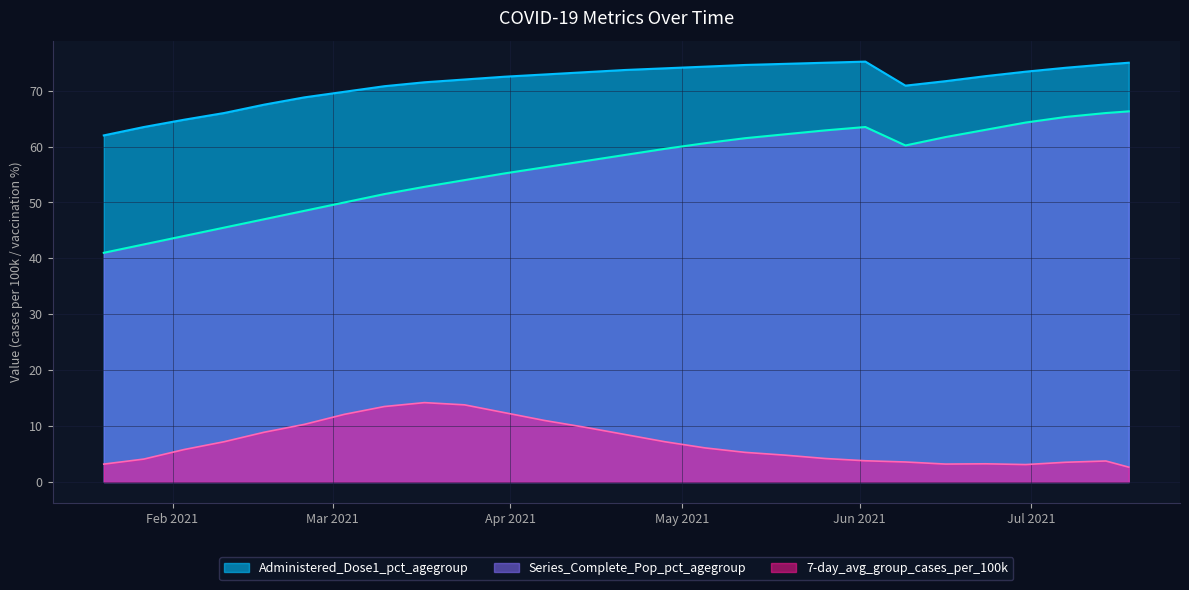

What is the label of the 20th point from the left?

2021-06-02